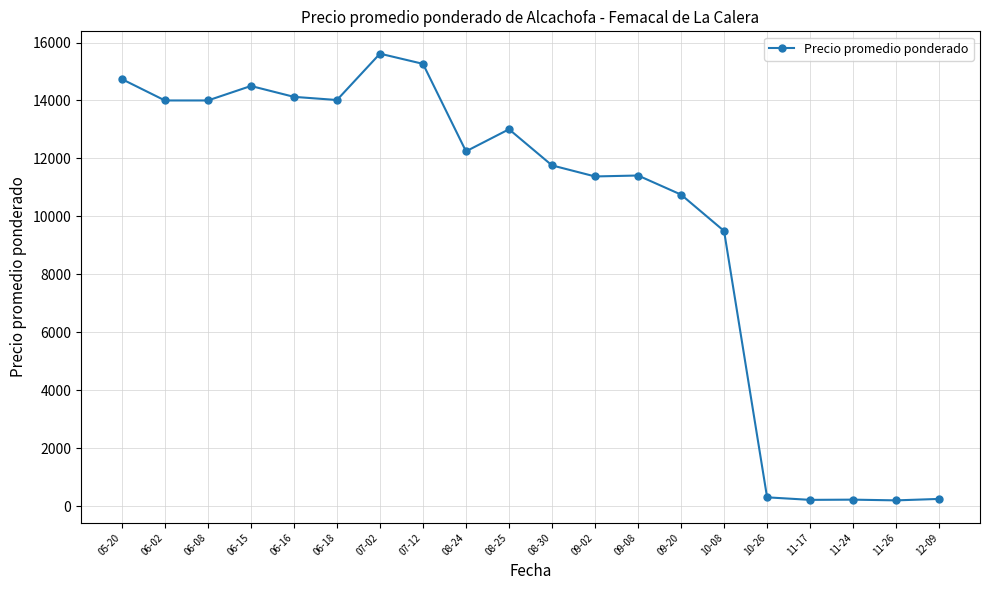

What is the approximate value at 06-08?

14000.0